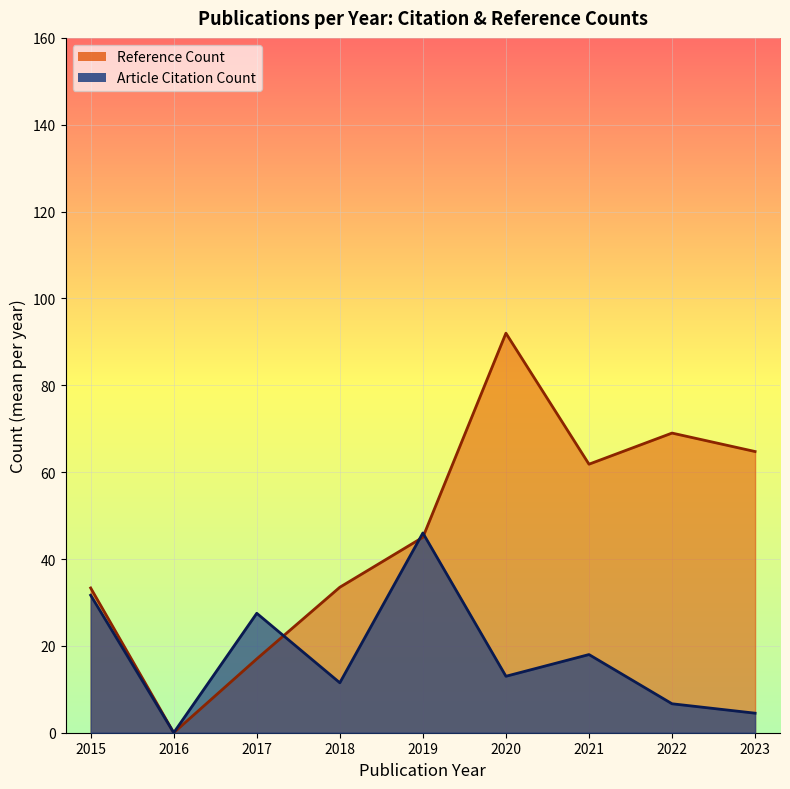

Which category has the highest value across all series?

2020